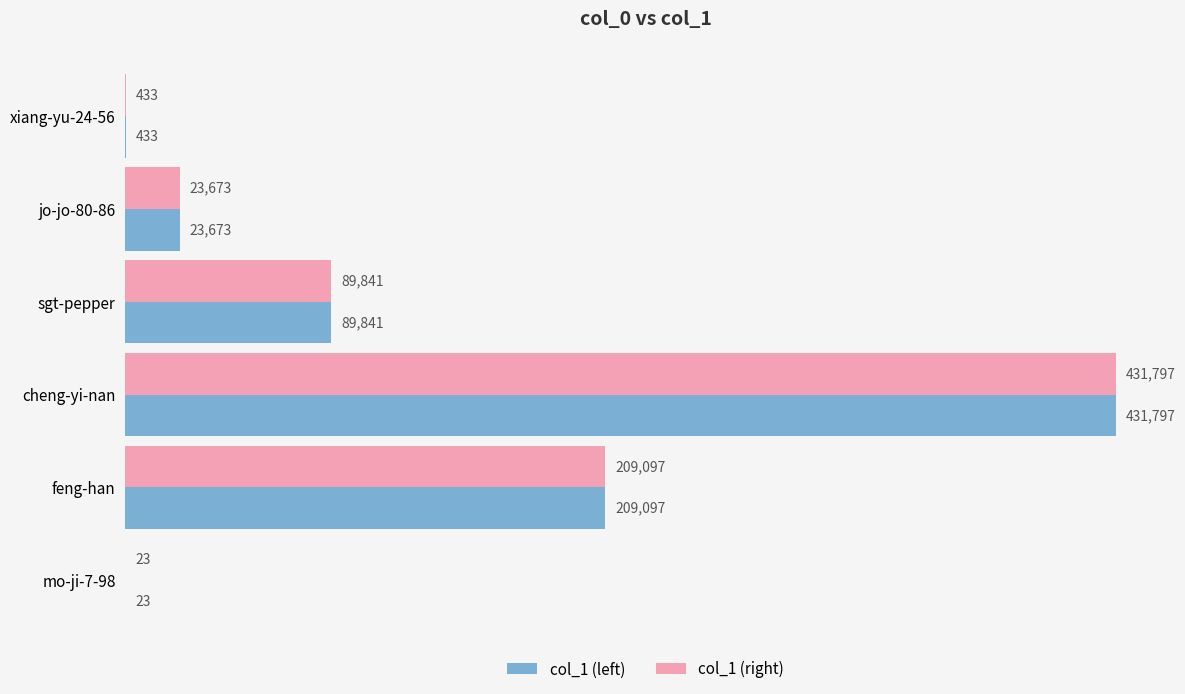

Is the value of col_1 (right) at xiang-yu-24-56 greater than the value of col_1 (left) at cheng-yi-nan?

No